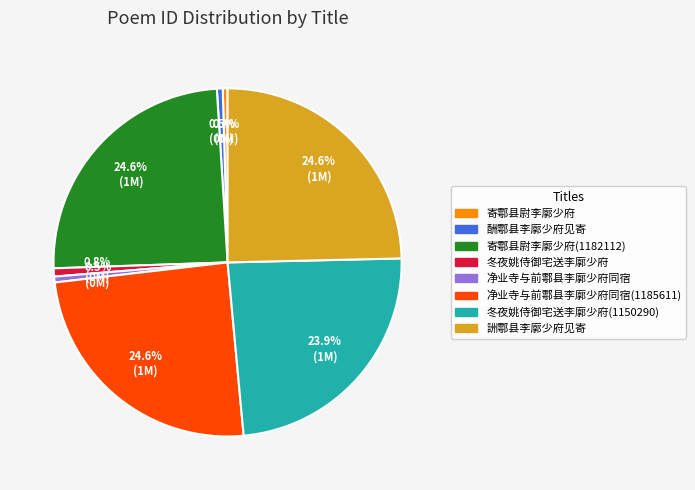

Is there any slice that represents more than half of the pie?

No